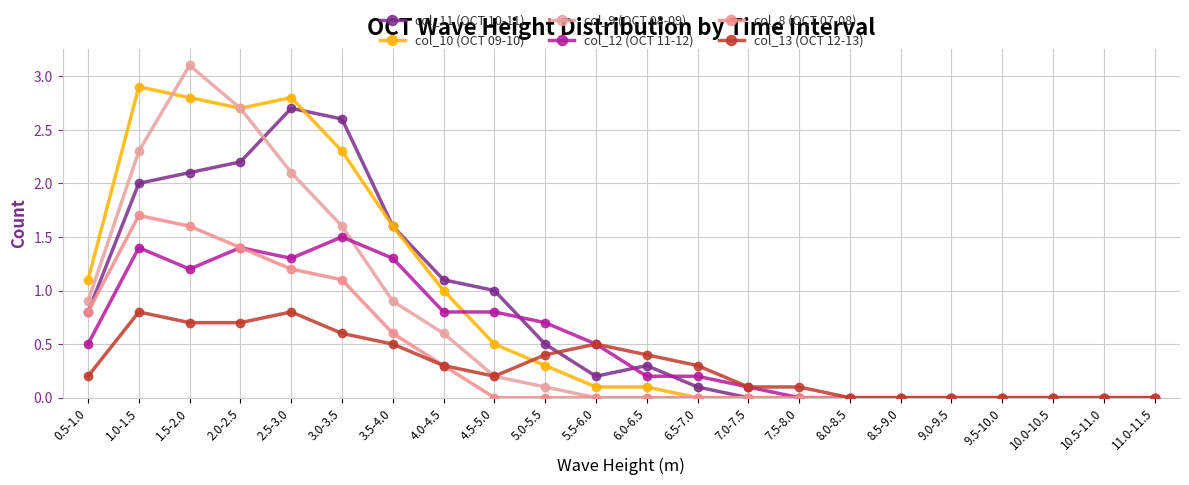

Which series has the largest total across all categories?

col_10 (OCT 09-10)